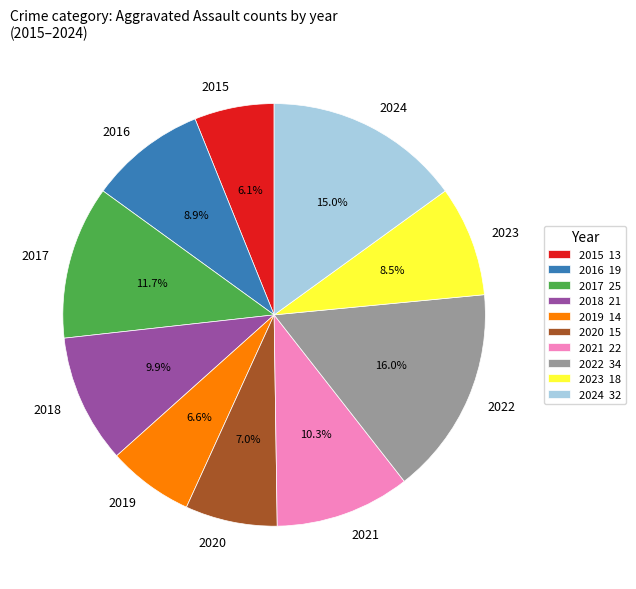

True or false: 2017 accounts for 12% of the total.

True